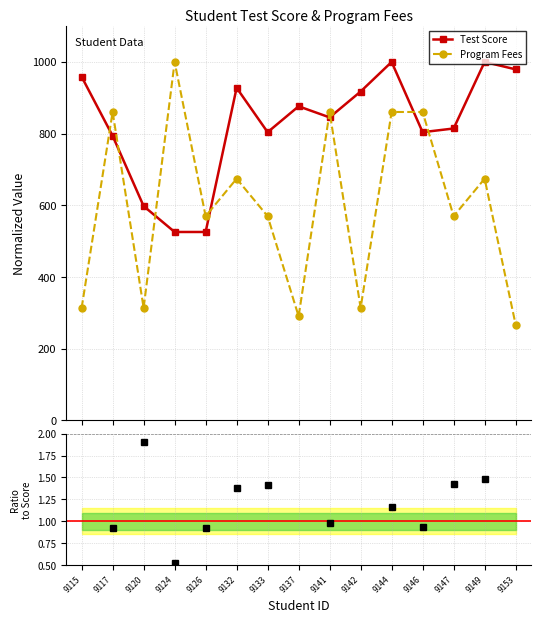

Rank the categories by Ratio value from highest to lowest.

9153, 9115, 9137, 9142, 9120, 9149, 9147, 9133, 9132, 9144, 9141, 9146, 9126, 9117, 9124